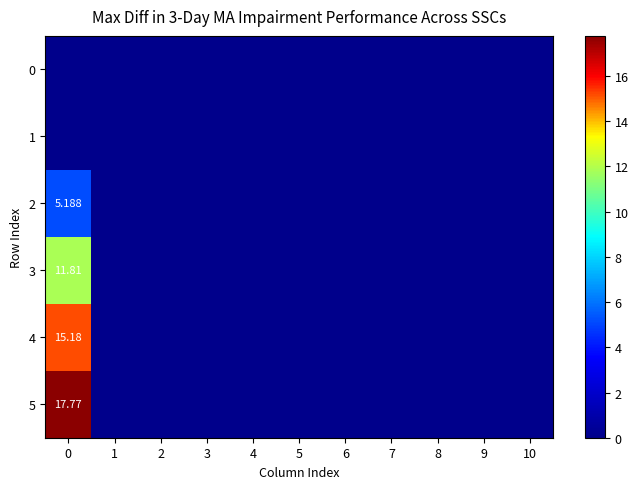

The value of row_2 at 4 is -1.9. True or false?

False